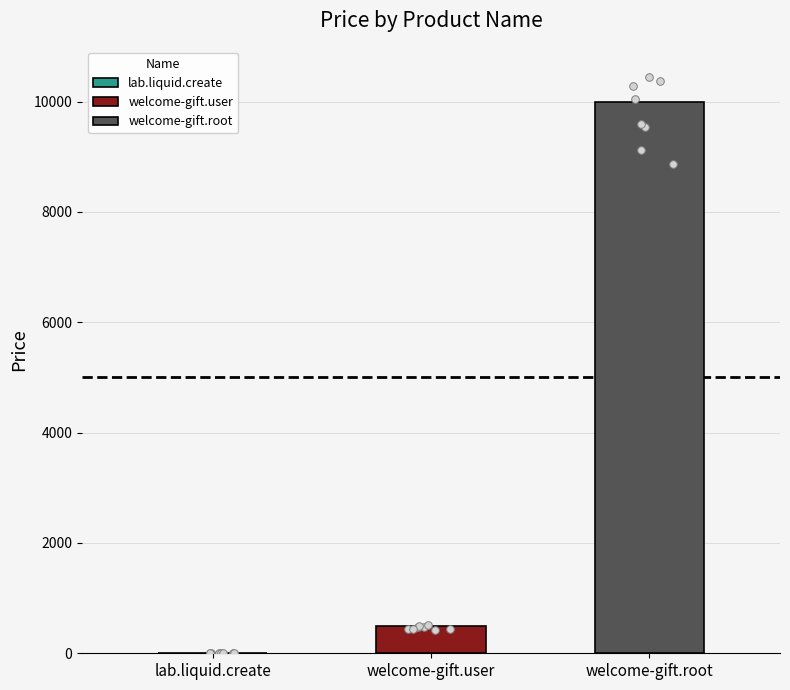

What is the change in value from lab.liquid.create to welcome-gift.root?

+9990